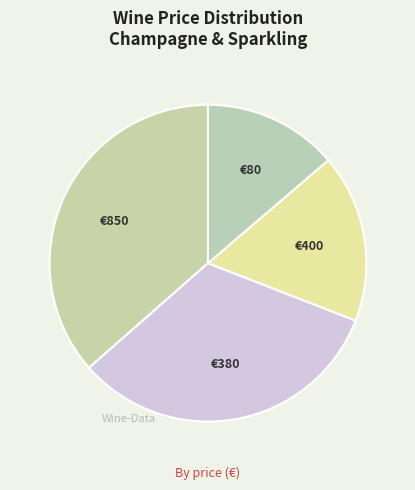

Combined, do €380 and €80 account for over 50%?

No